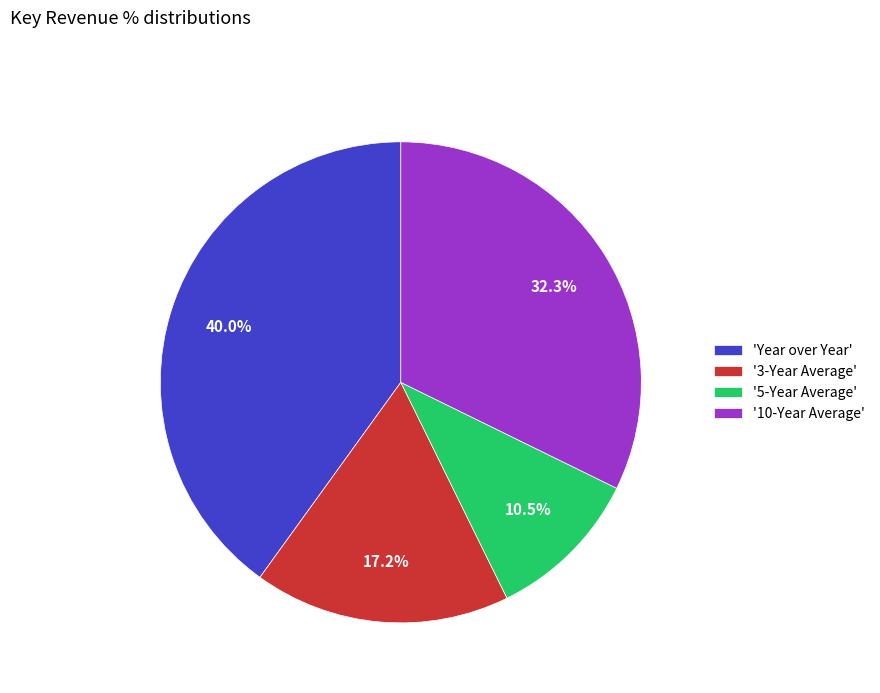

How much of the chart is everything except '5-Year Average'?

89.5%